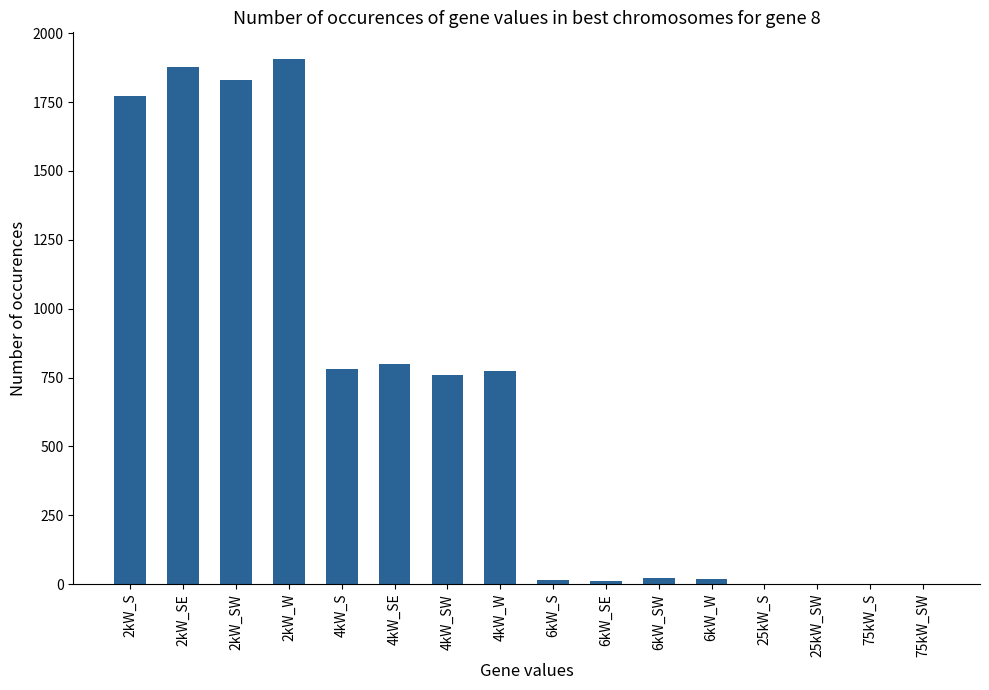

What is the sum of the values at 75kW_SW and 2kW_SW?

1831